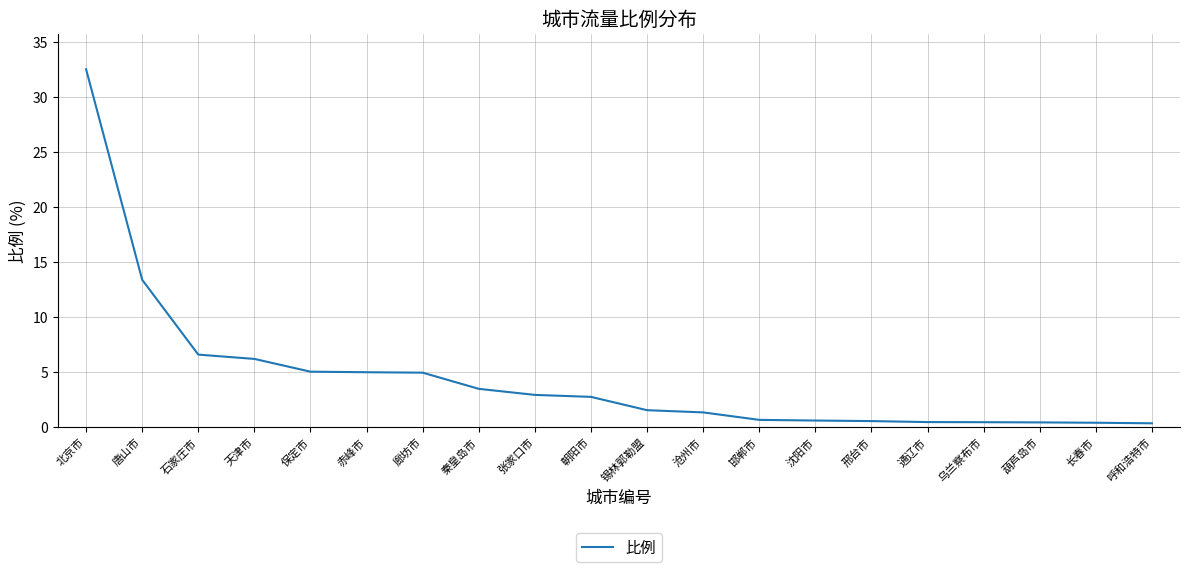

What is the change in value from 朝阳市 to 邯郸市?

-2.1